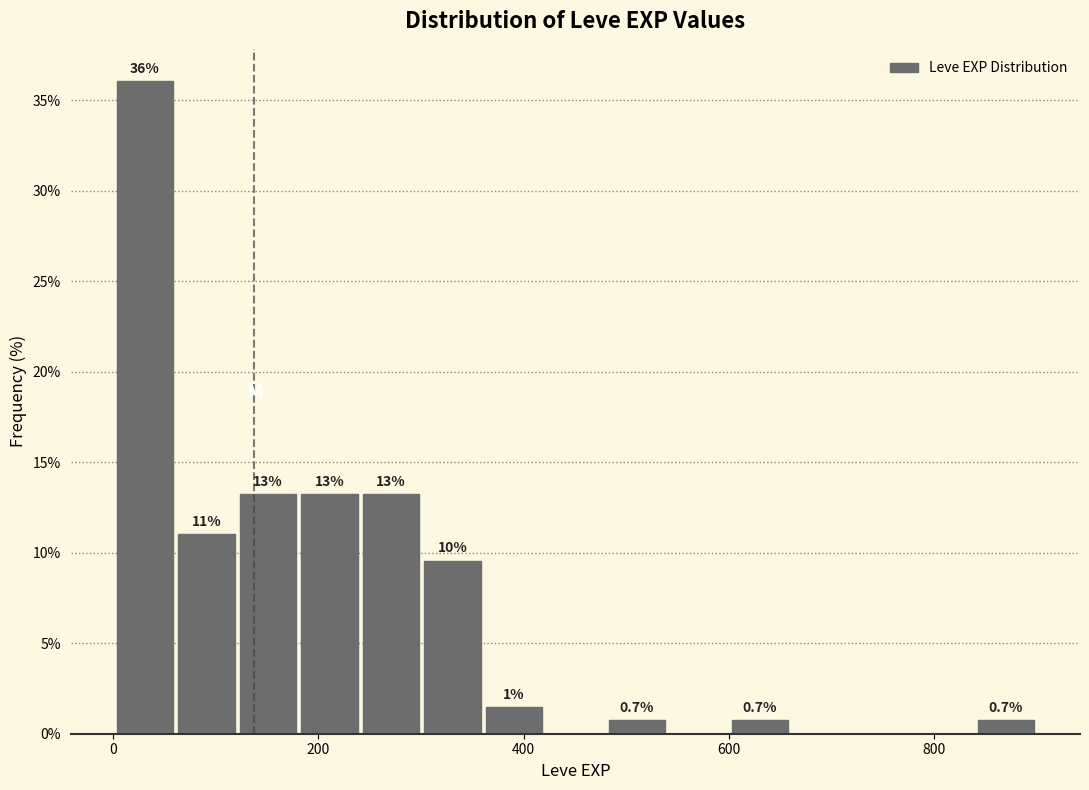

Read against the x-axis, roughly where is the centre of the tallest bar?

40